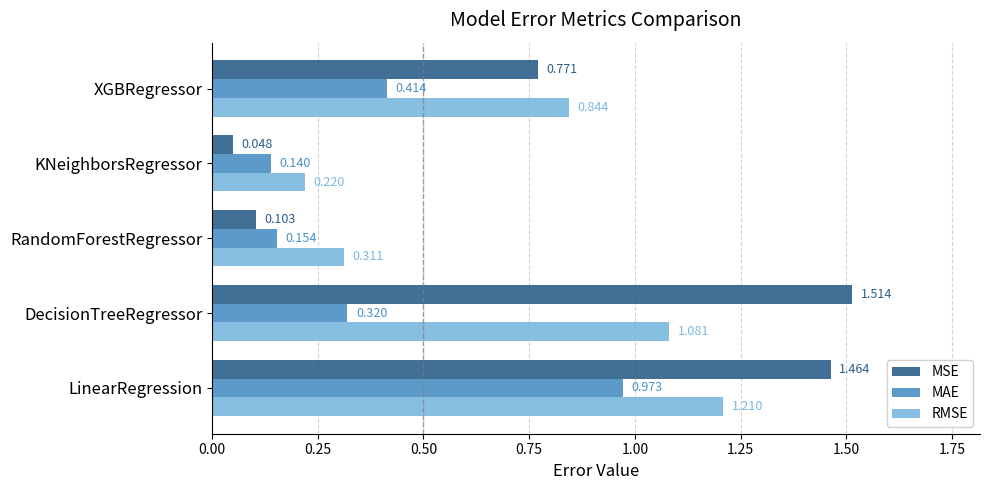

Which series has the largest total across all categories?

MSE